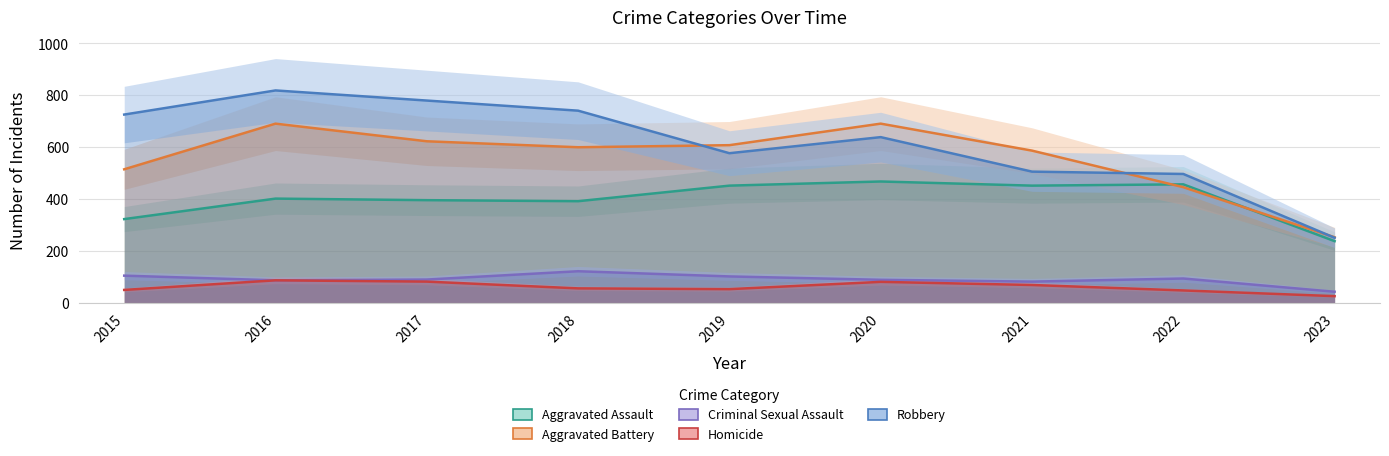

What is the value of the Aggravated Battery point at the 6th from the left?

691